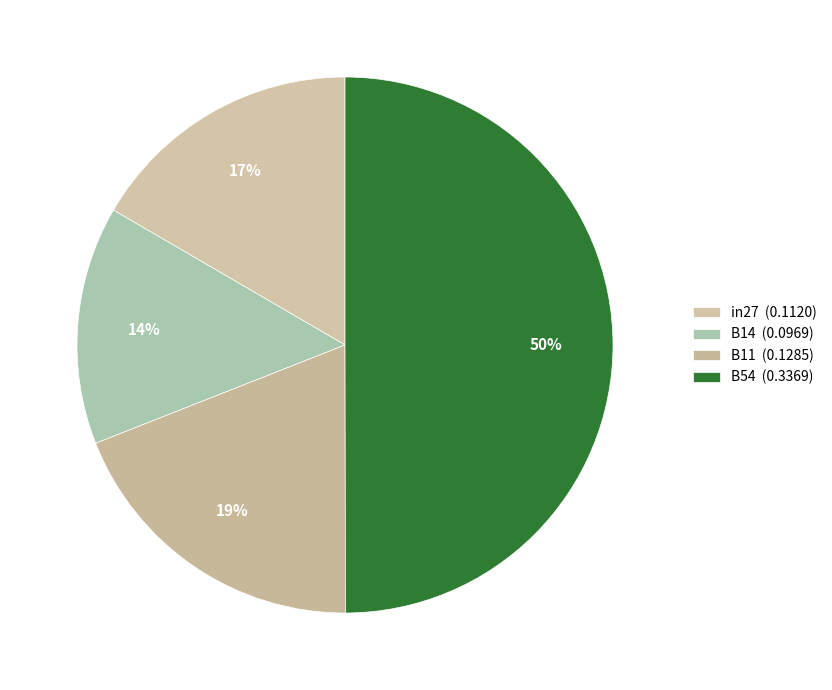

How many segments does this pie chart have?

4